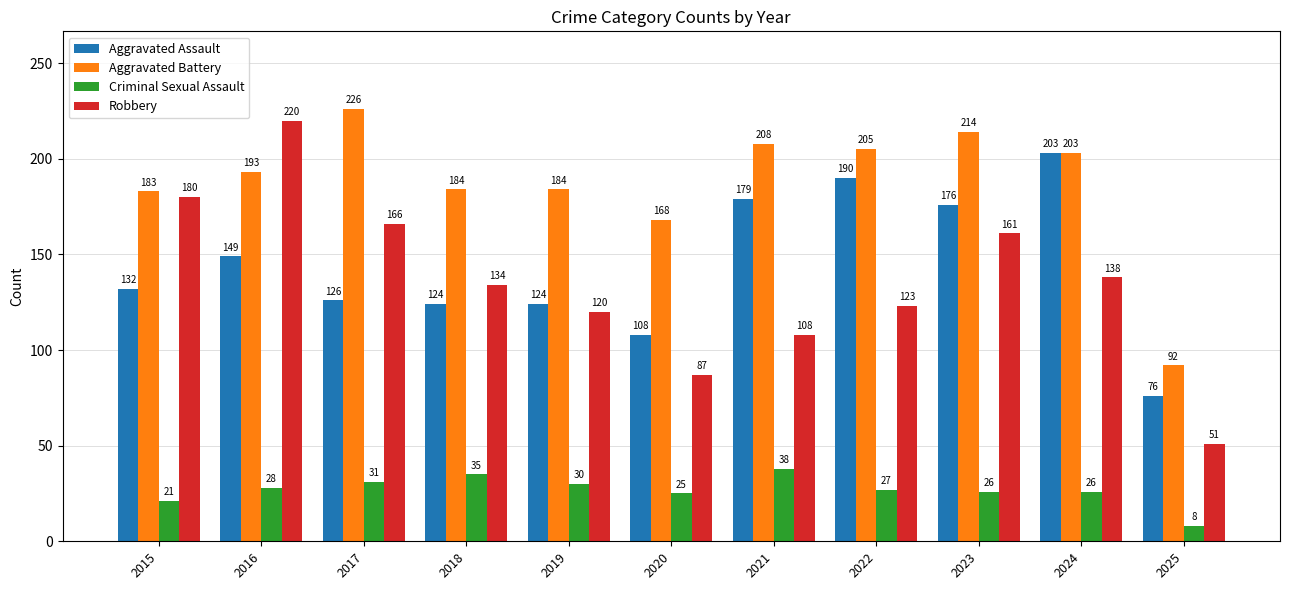

At which label is Aggravated Assault closest to 139?

2015